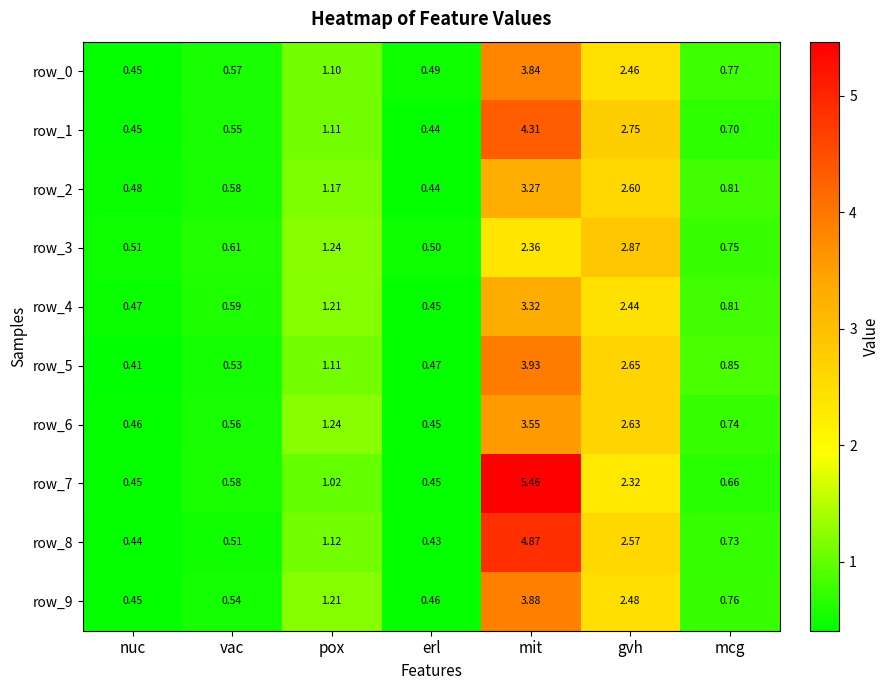

The value of row_1 at vac is 0.9. True or false?

False